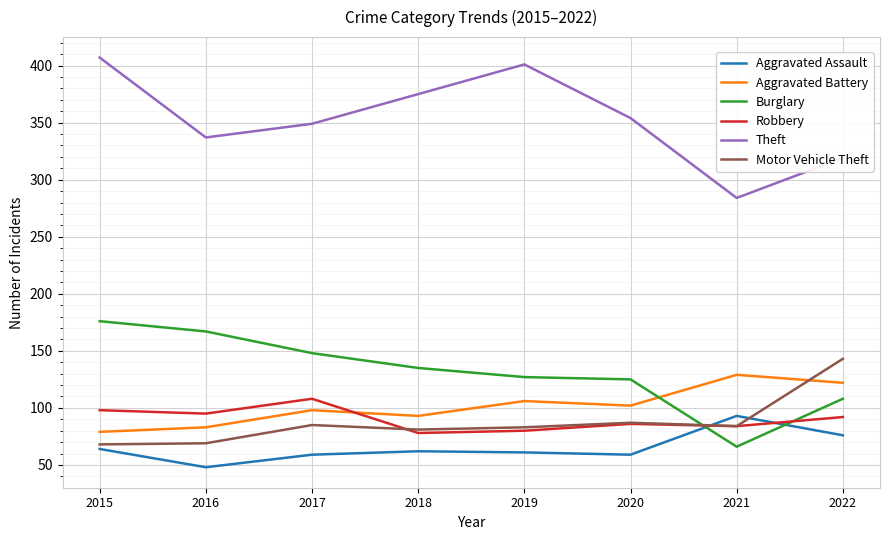

At how many categories does at least one series exceed 304?

7